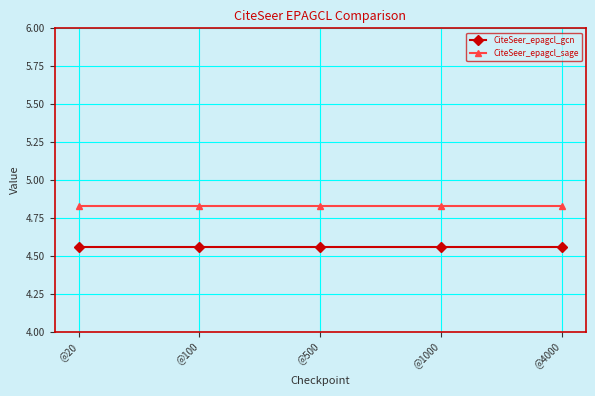

What is the total value across all series at @500?

9.4